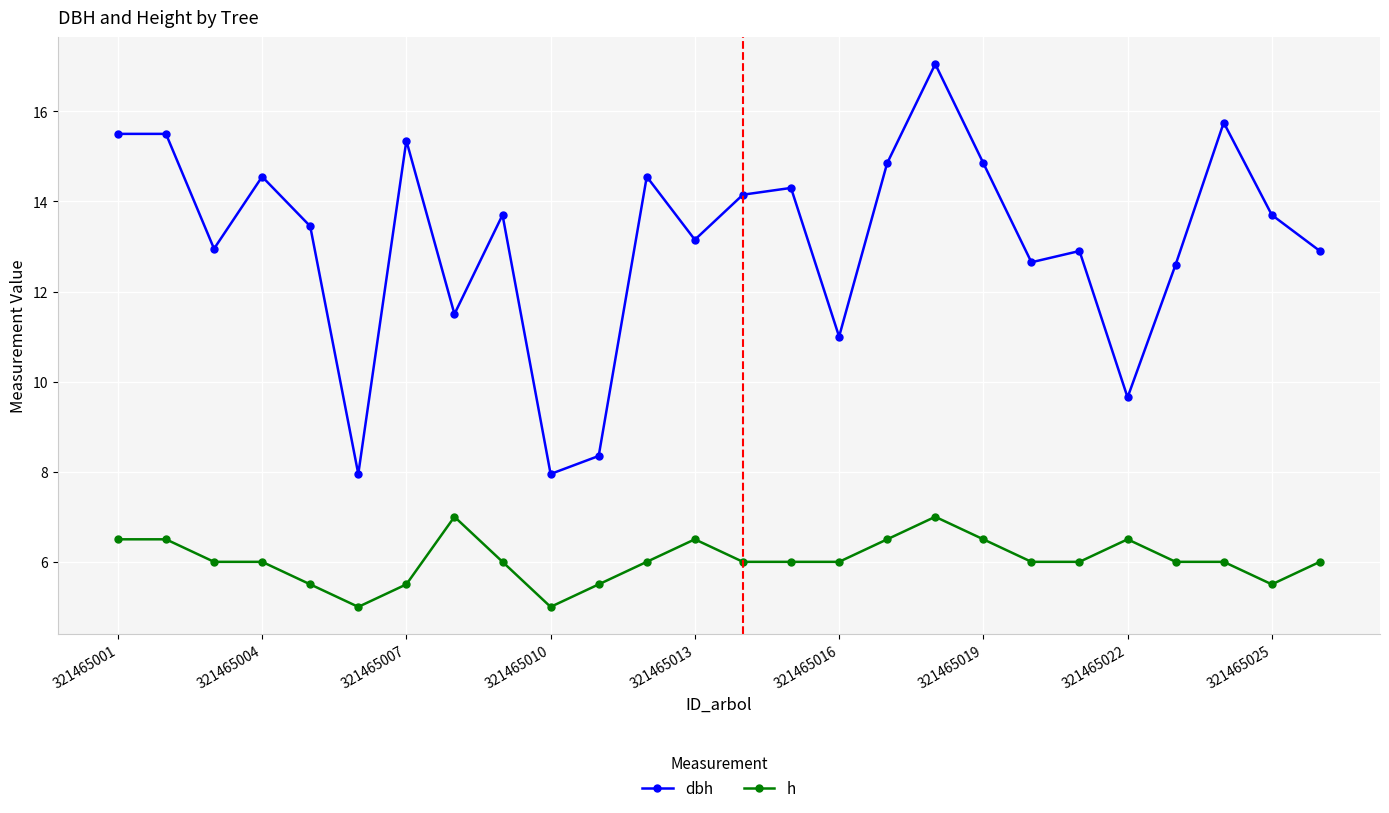

Which series has the largest total across all categories?

dbh